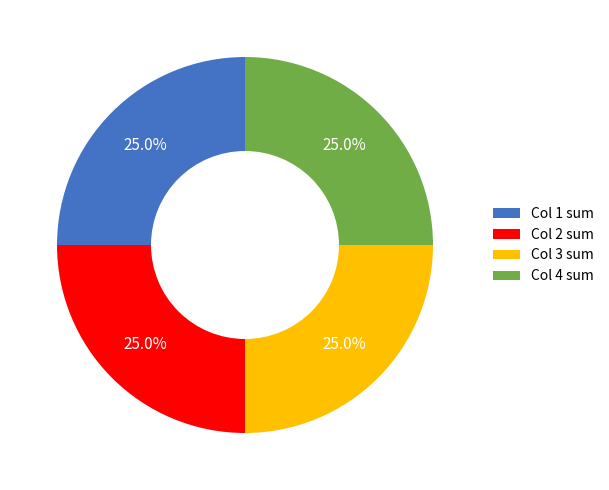

Count the number of slices in the pie.

4